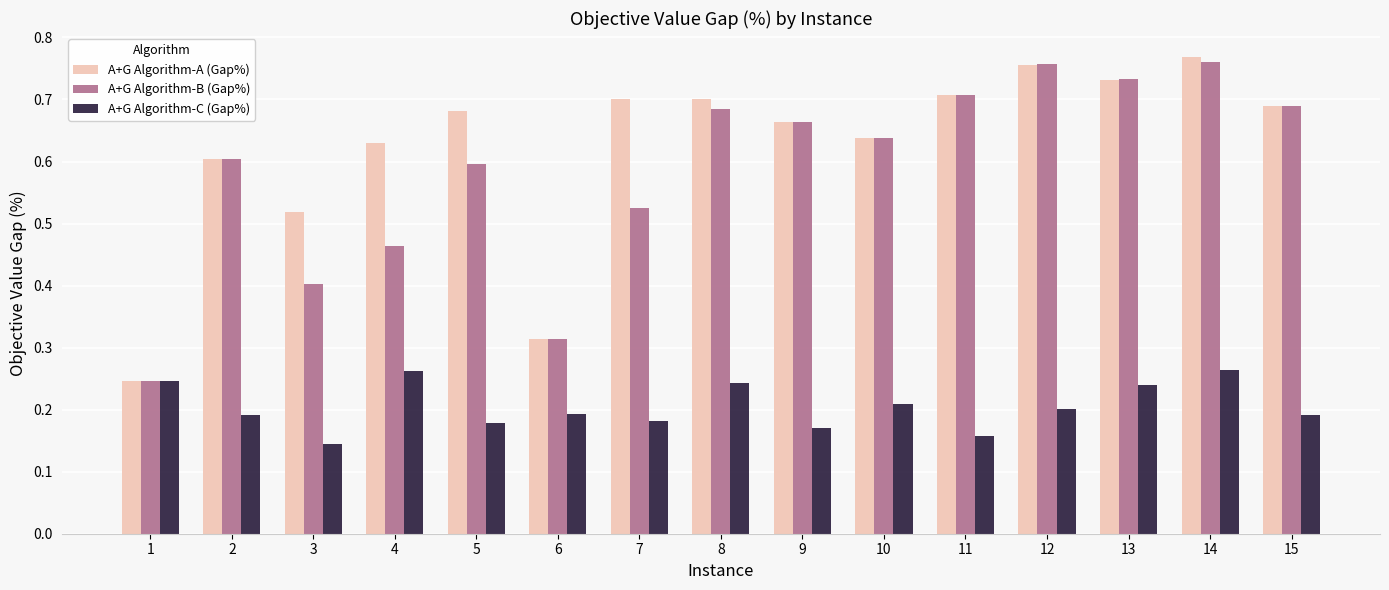

How many categories are shown in the chart?

15